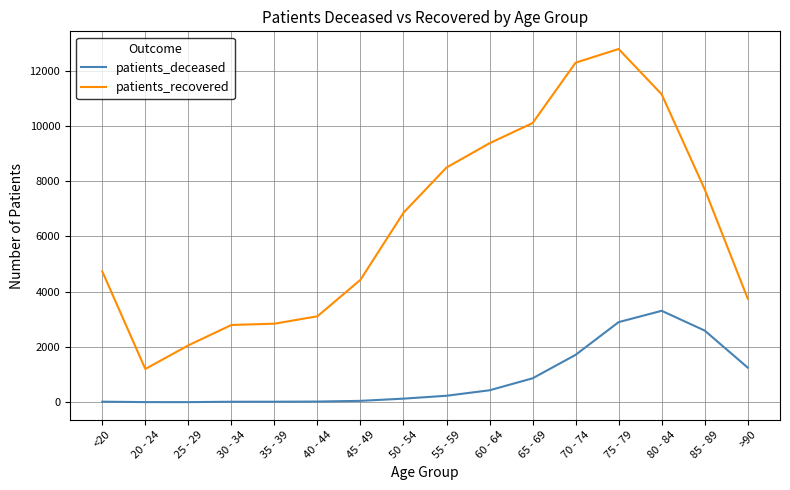

Which series has the largest total across all categories?

patients_recovered